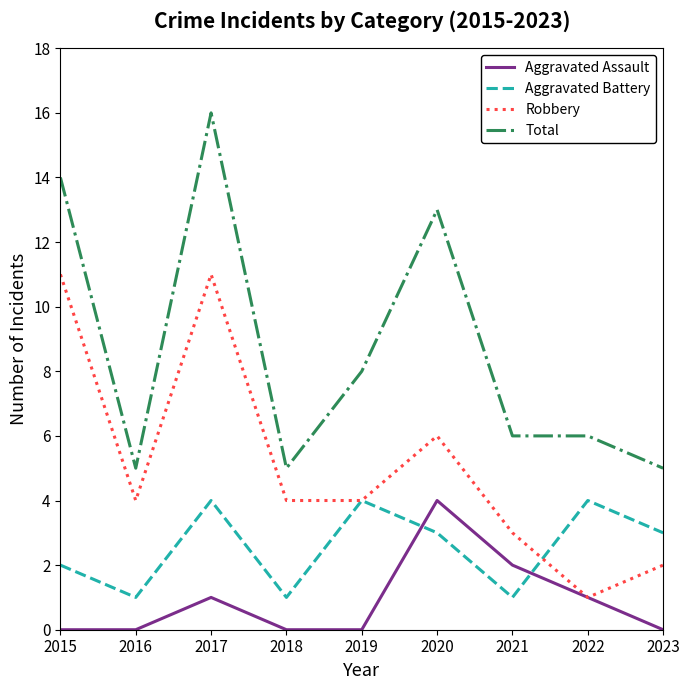

How many lines are shown in the chart?

4